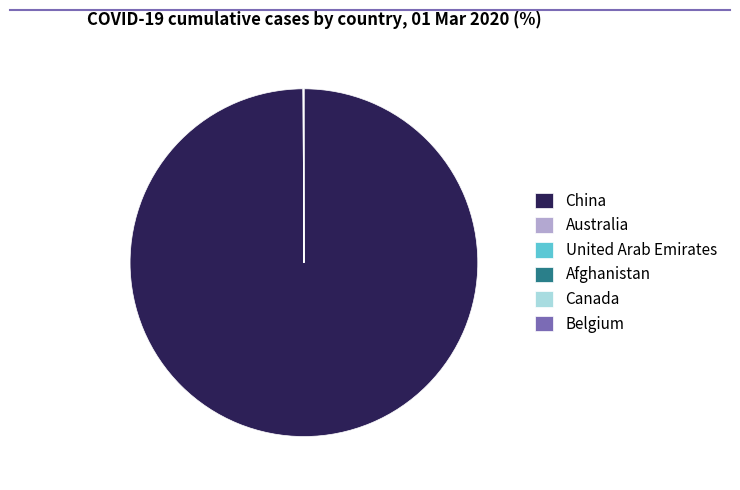

Is China the majority of the pie?

Yes